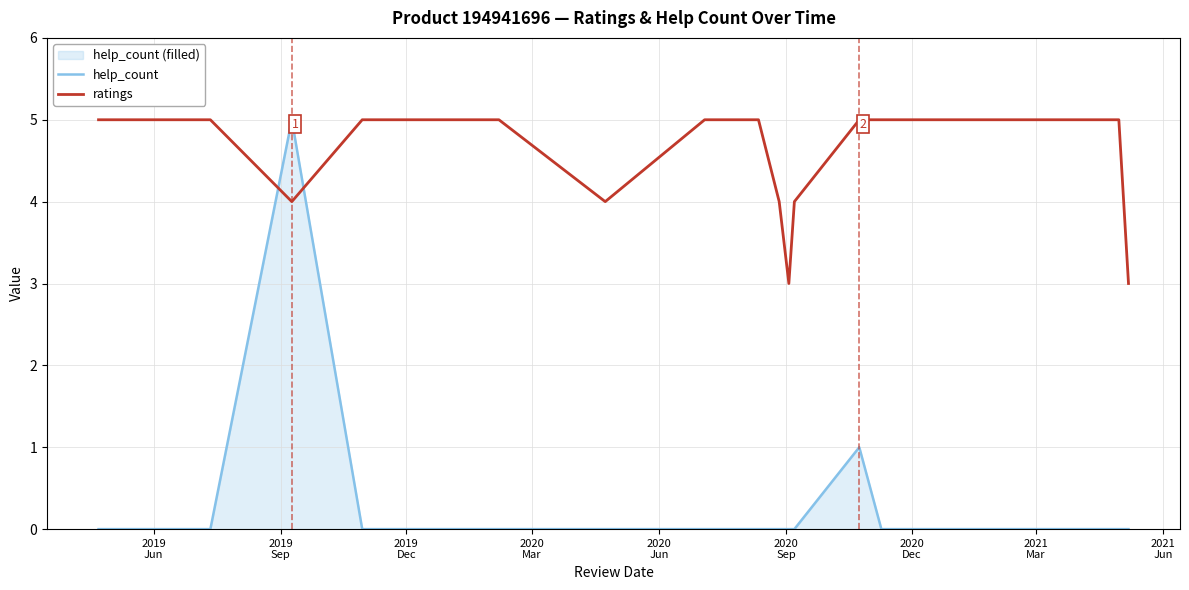

Which series ends up on top after the final intersection of ratings and help_count?

ratings